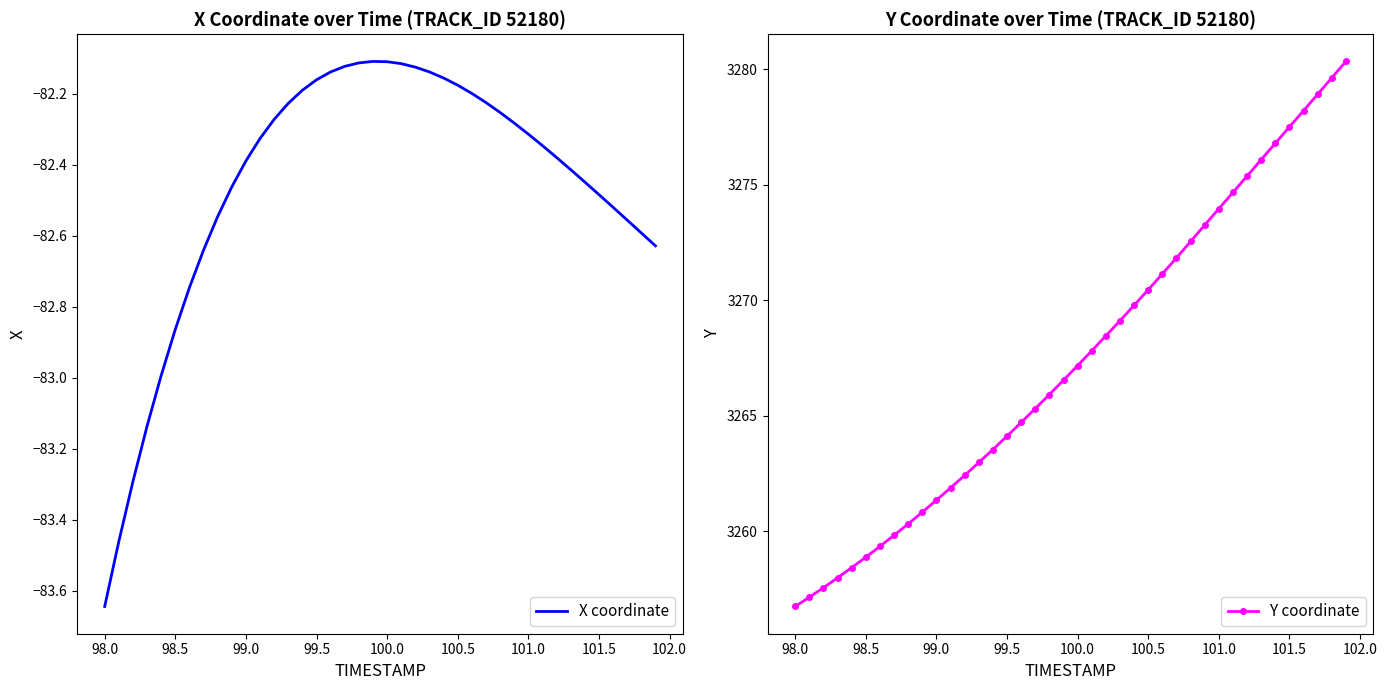

What is the highest value of the Y coordinate series?

3280.3